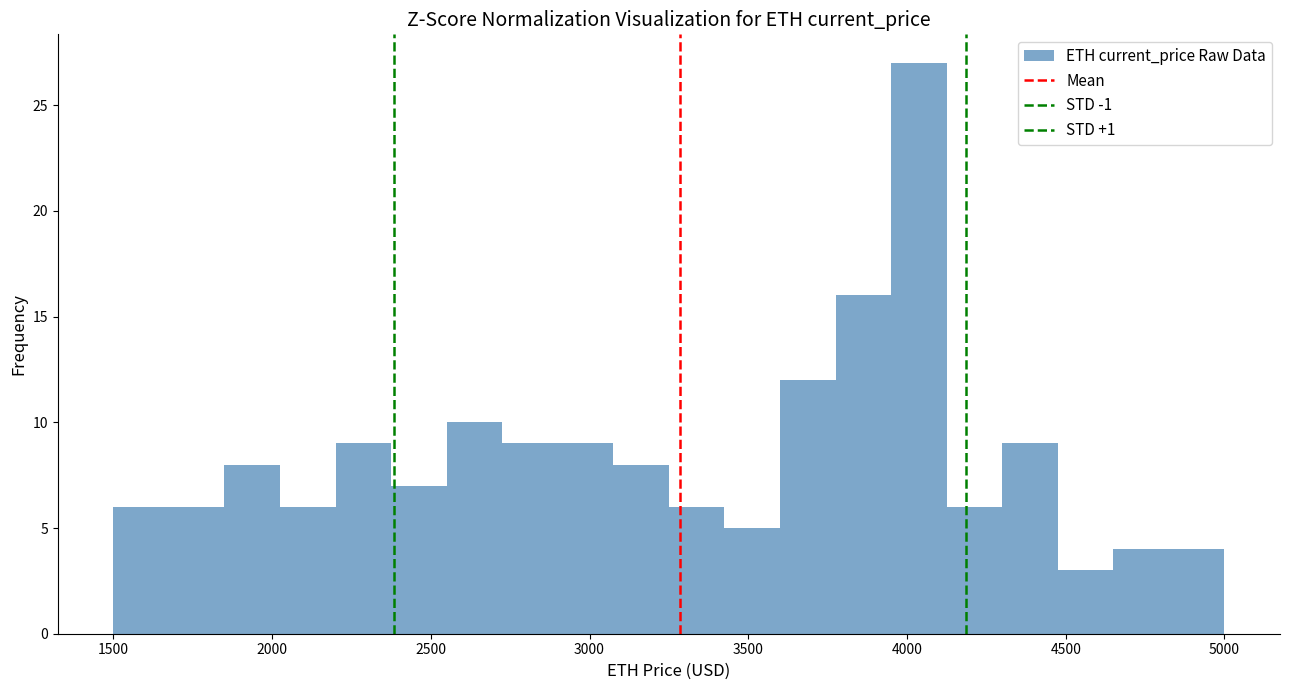

Read against the x-axis, roughly where is the centre of the tallest bar?

4050